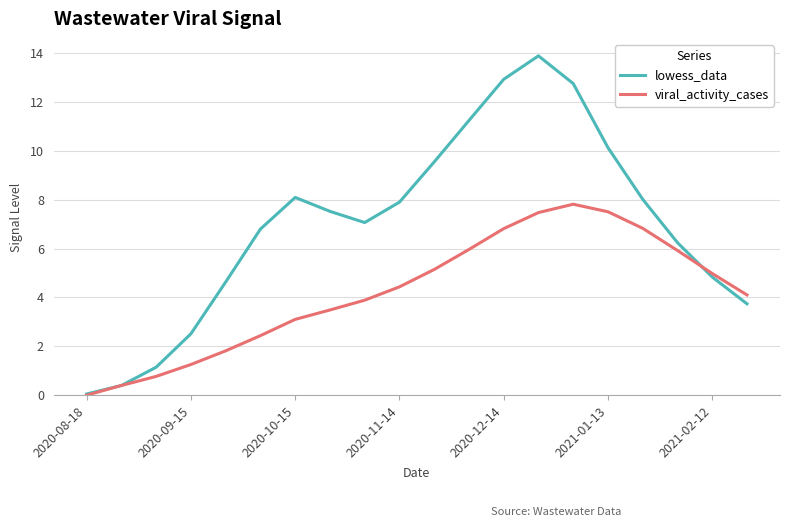

What is the greatest value displayed?

13.9